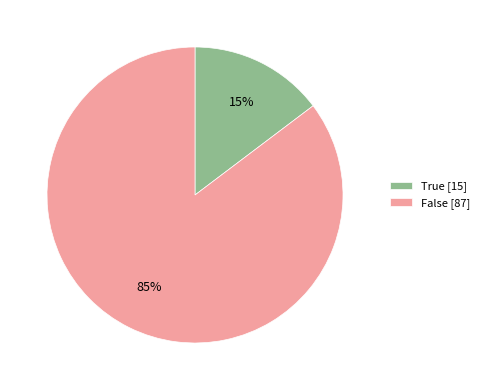

To the nearest percent, what portion does True represent?

15%